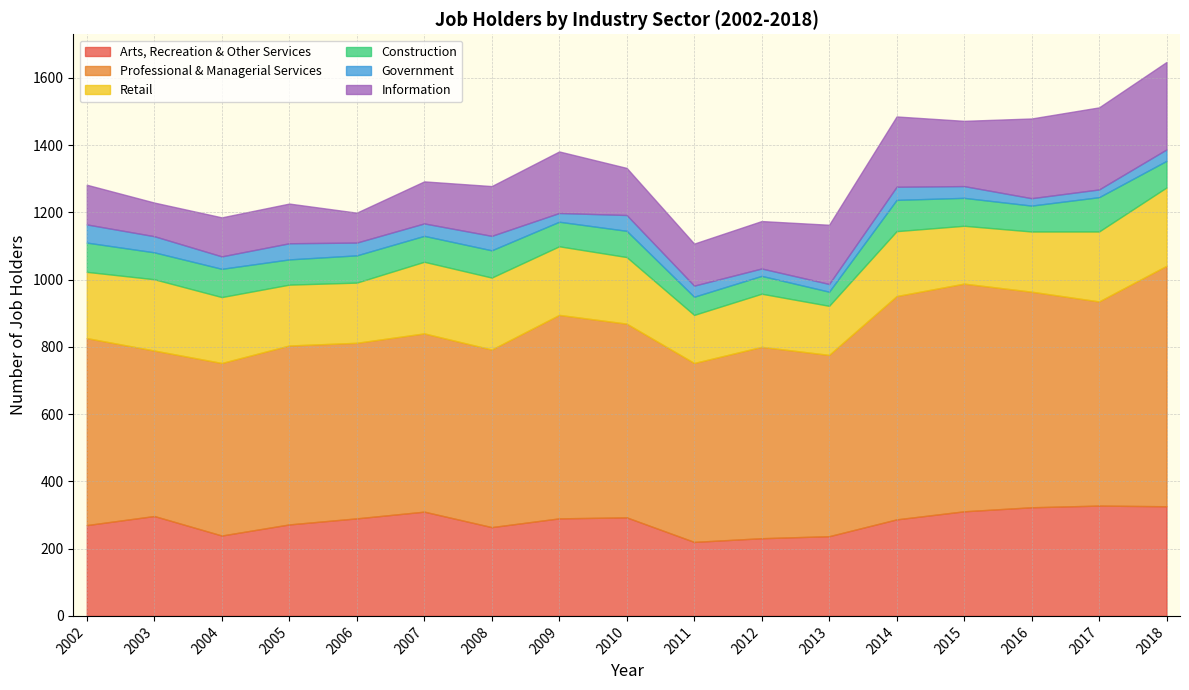

The value of Arts, Recreation & Other Services at 2017 is 460. True or false?

False